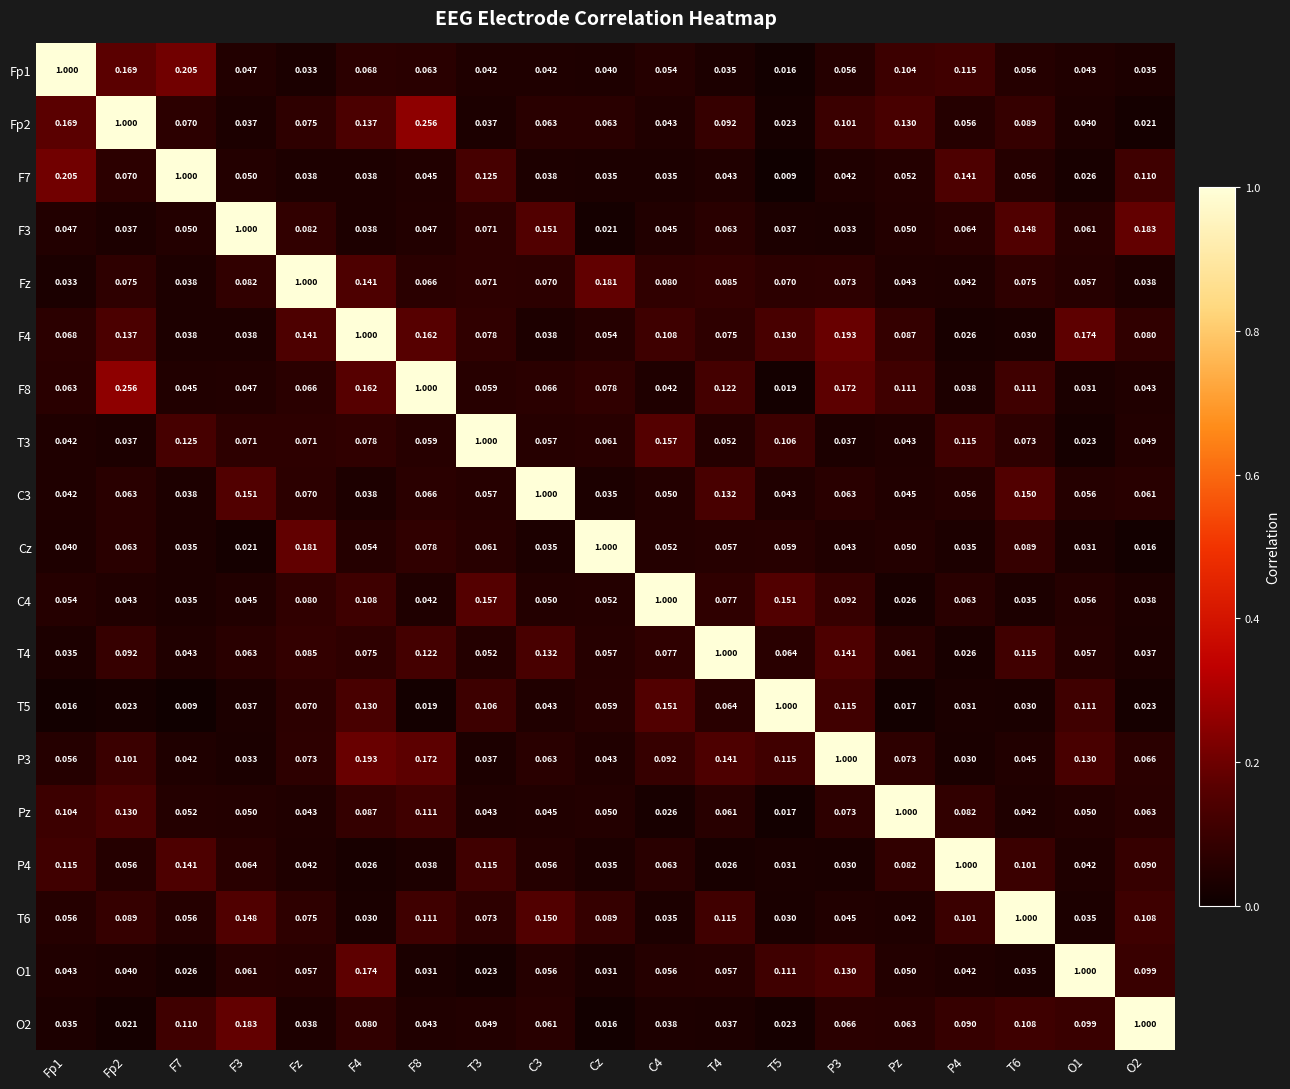

Is the value of Pz at T4 greater than the value of T4 at Fp1?

Yes